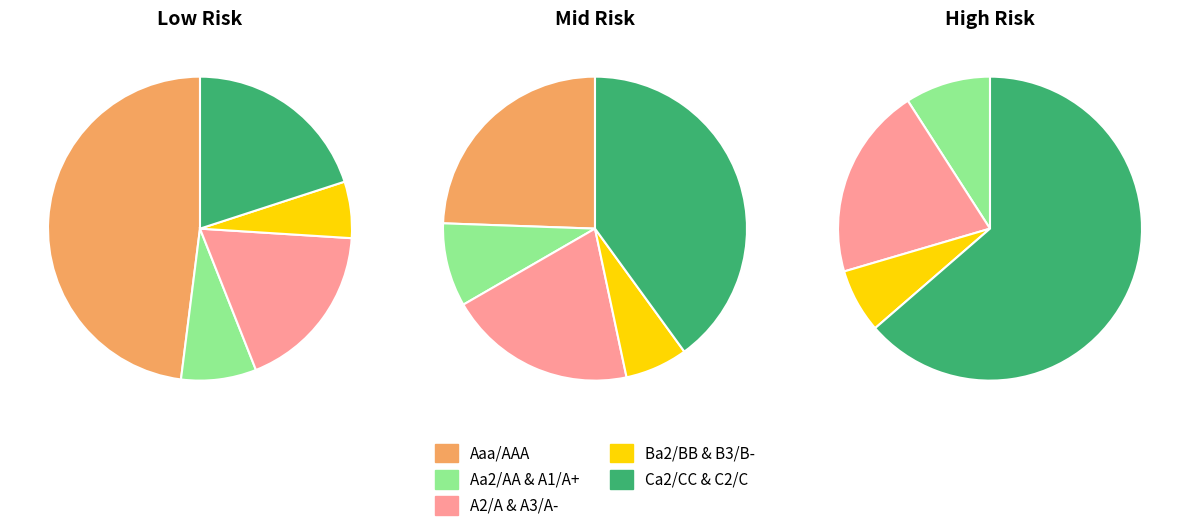

The Aa2/AA slice represents 12% of the pie. True or false?

False